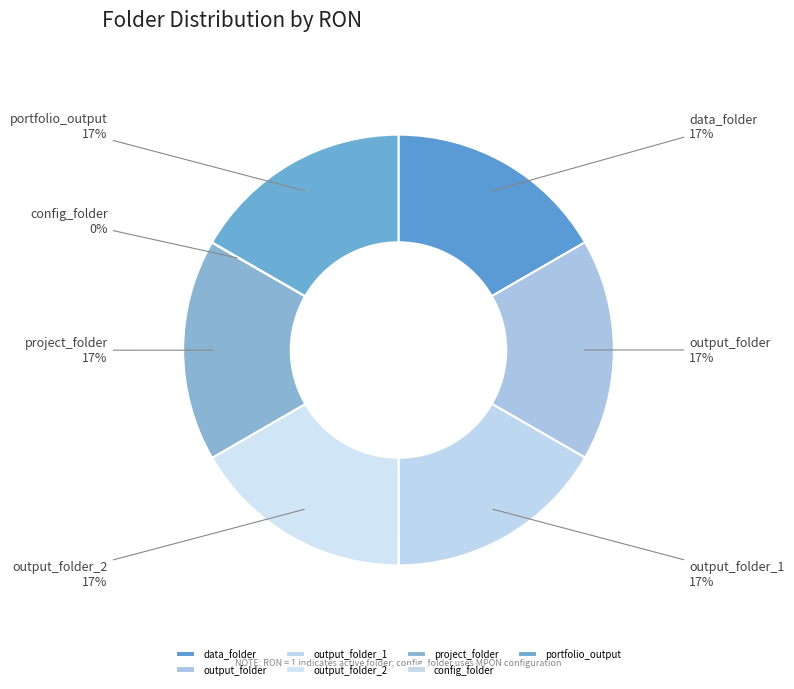

What is the ratio of the value at output_folder_2 to the value at project_folder?

1.0